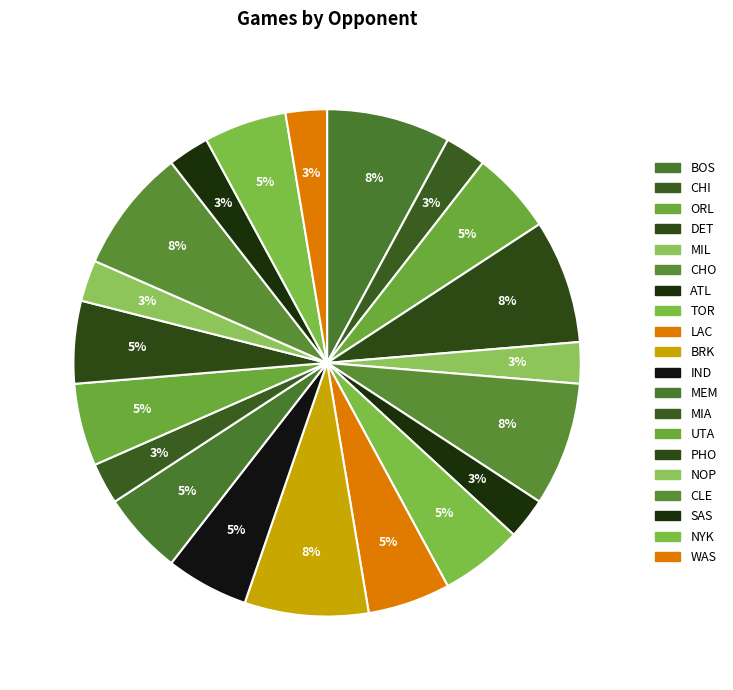

True or false: NOP accounts for 3% of the total.

True